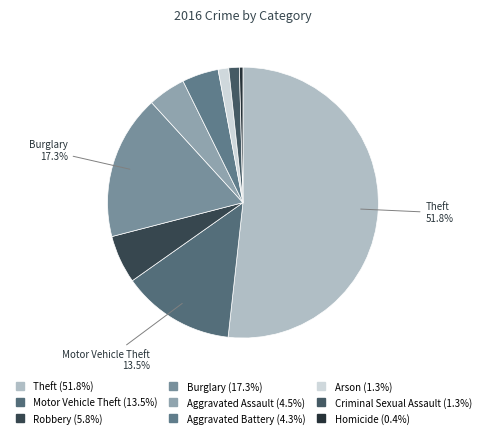

Do Burglary and Arson together represent more than half of the pie?

No